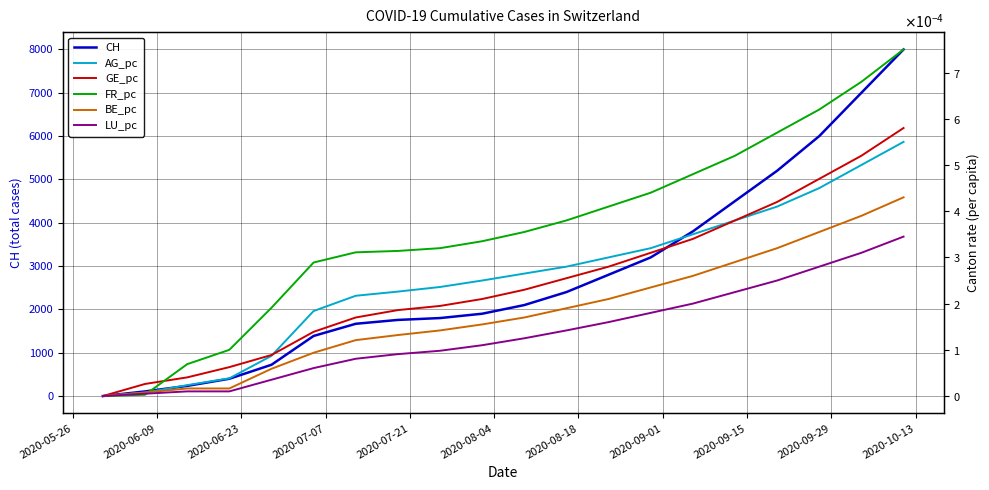

What is the maximum value for CH?

8000